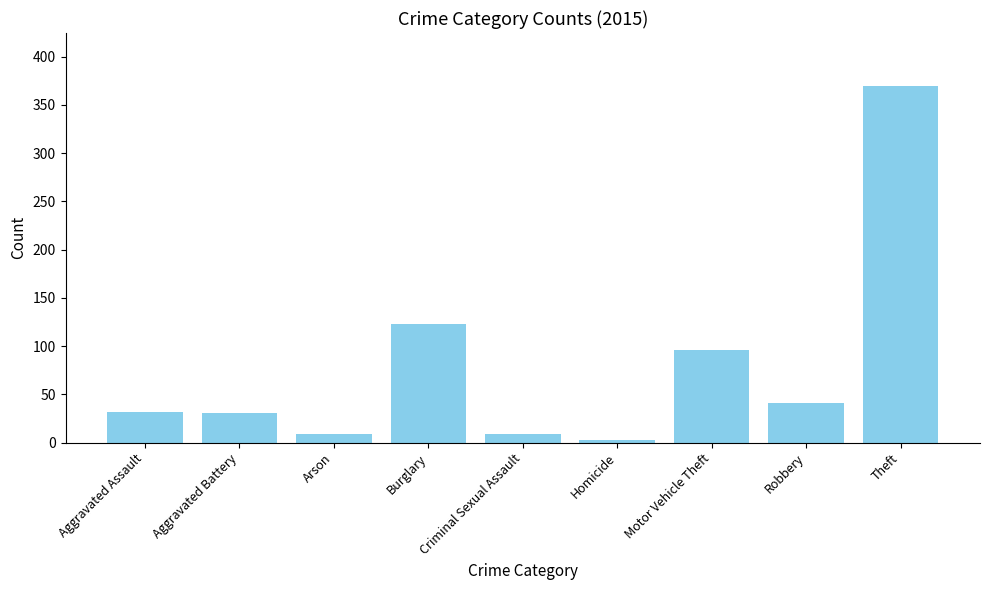

What is the ratio of the value at Motor Vehicle Theft to the value at Burglary?

0.8